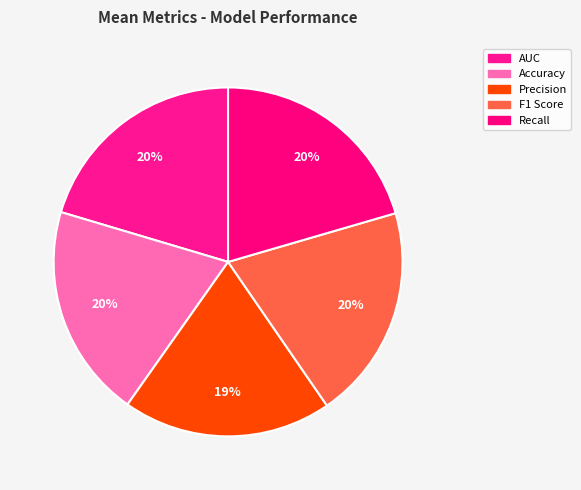

Rank the categories by value from lowest to highest.

Precision, Accuracy, F1 Score, AUC, Recall